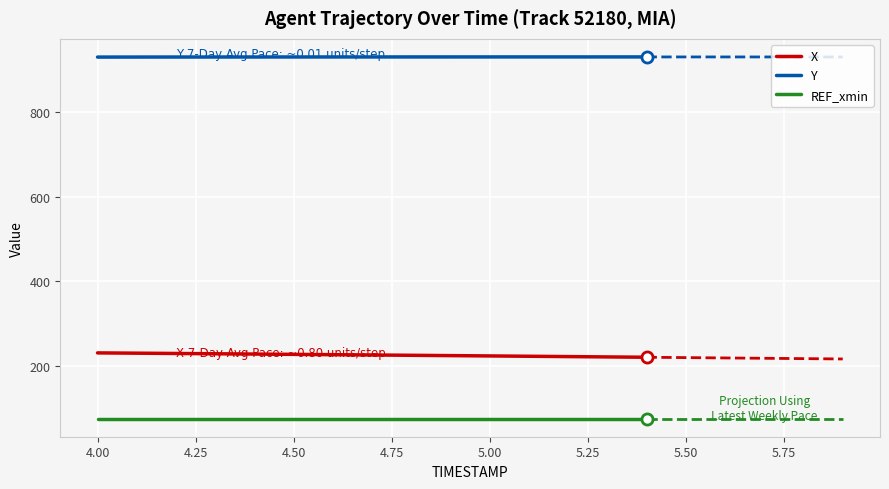

True or false: Y and REF_xmin cross at least once.

False